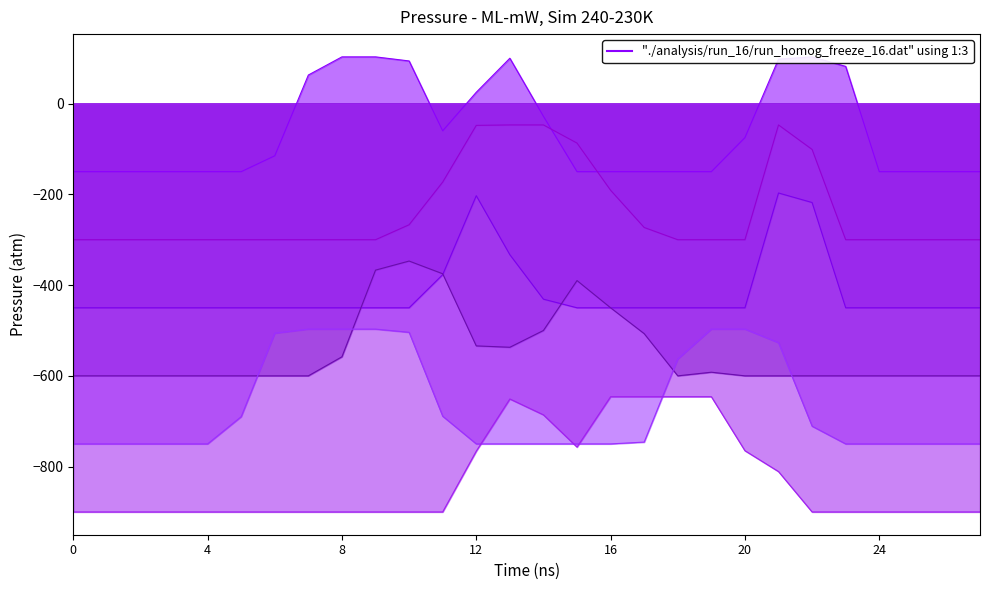

Reading left to right, extract all data points from this chart.

col_13: -150	-150	-150	-150	-150	-150	-115	63	103	103	94	-60	25	100	-28	-150	-150	-150	-150	-150	-75	98	103	82	-150	-150	-150	-150
col_8: -300	-300	-300	-300	-300	-300	-300	-300	-300	-300	-267	-173	-48	-47	-47	-87	-191	-273	-300	-300	-300	-47	-101	-300	-300	-300	-300	-300
col_12: -450	-450	-450	-450	-450	-450	-450	-450	-450	-450	-450	-377	-203	-333	-431	-450	-450	-450	-450	-450	-450	-197	-218	-450	-450	-450	-450	-450
col_21: -600	-600	-600	-600	-600	-600	-600	-600	-558	-367	-347	-375	-534	-537	-500	-390	-450	-507	-600	-592	-600	-600	-600	-600	-600	-600	-600	-600
col_18: -750	-750	-750	-750	-750	-690	-506	-497	-497	-497	-504	-689	-750	-750	-750	-750	-750	-746	-563	-497	-497	-527	-711	-750	-750	-750	-750	-750
col_7: -900	-900	-900	-900	-900	-900	-900	-900	-900	-900	-900	-900	-766	-651	-686	-757	-646	-646	-646	-646	-765	-811	-900	-900	-900	-900	-900	-900